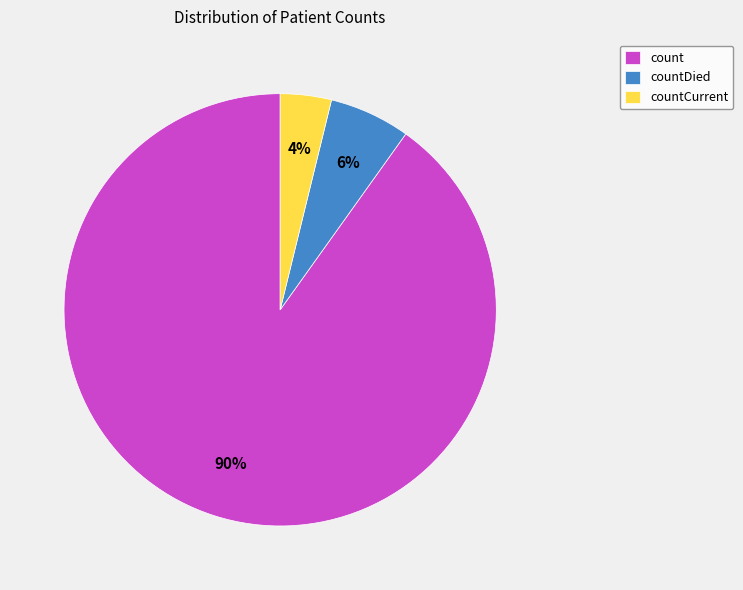

Which slice is the smallest?

countCurrent